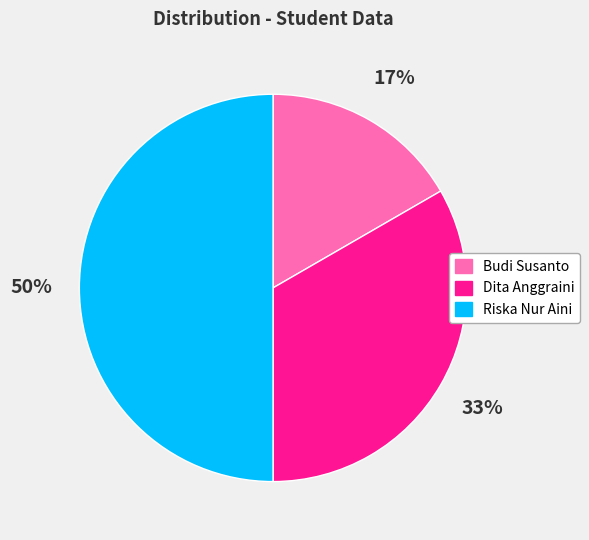

What is the largest slice in the pie chart?

Riska Nur Aini